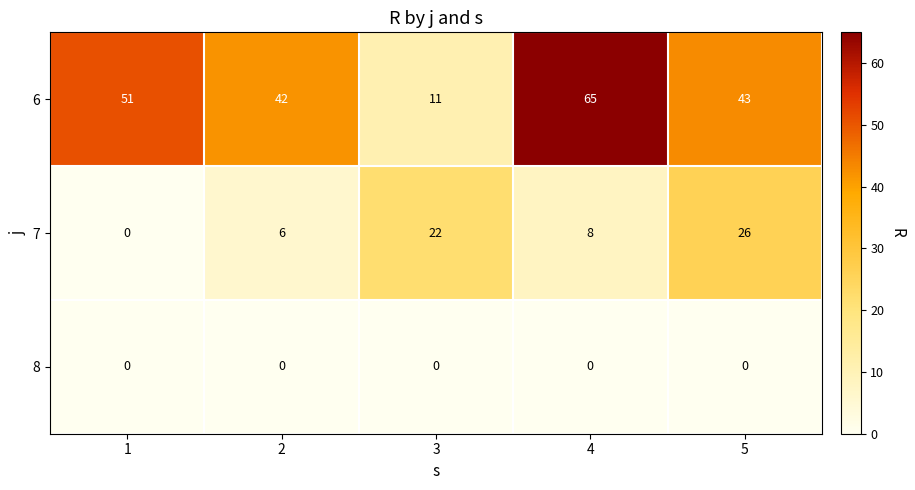

Which series changed the most between 4 and 5?

6